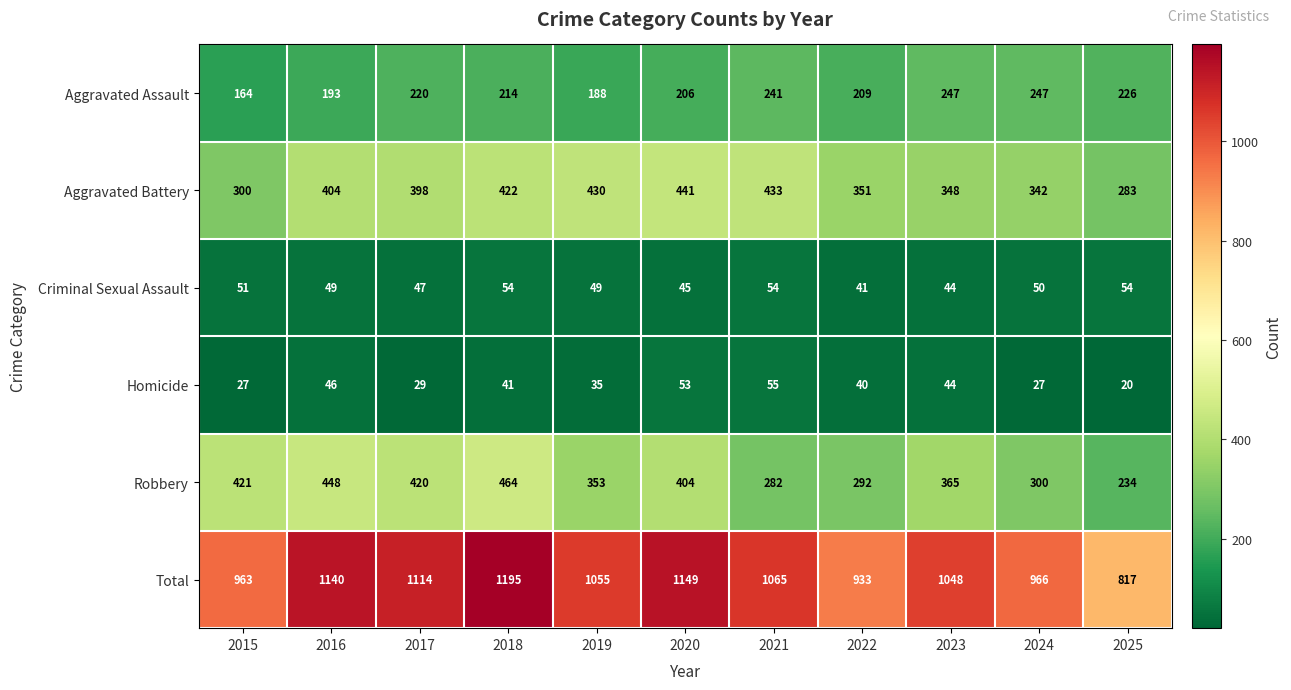

At how many categories does at least one series exceed 755?

11